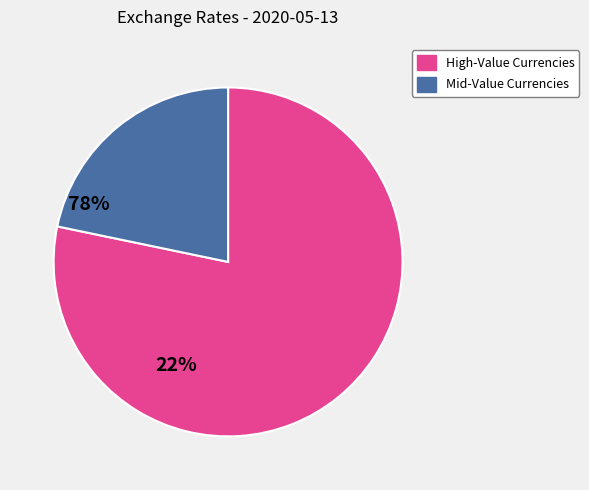

Is there a majority slice in this chart?

Yes